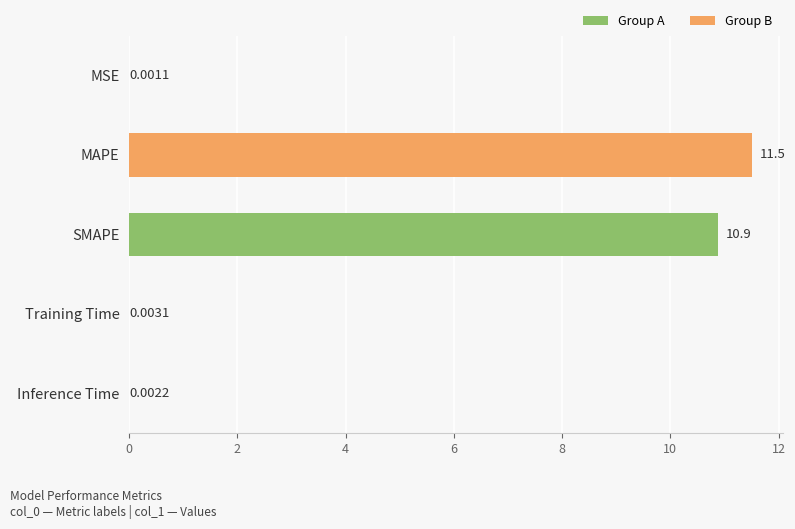

What is the sum of all values?

22.4